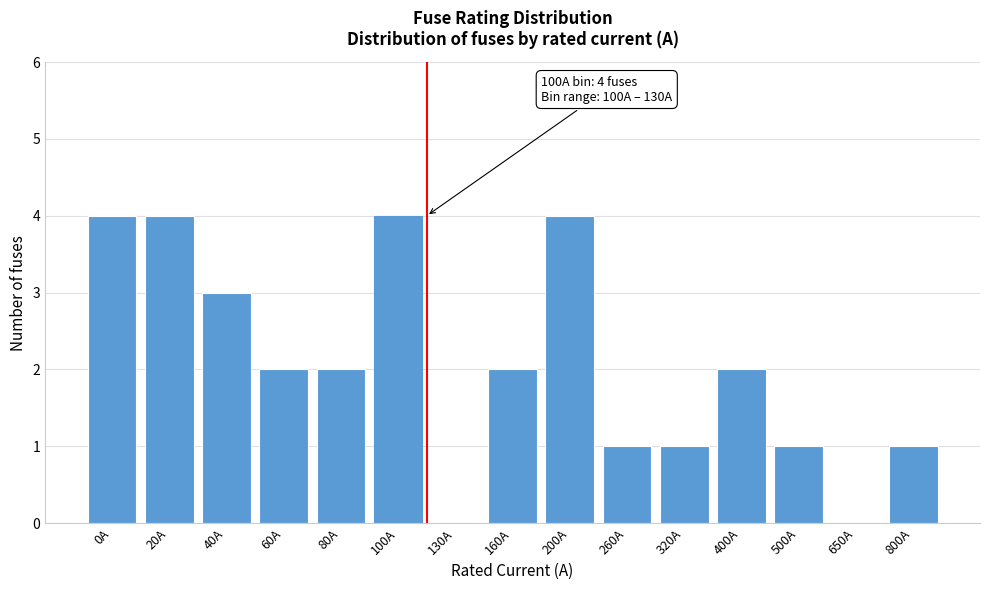

Reading left to right, transcribe all the data shown in this chart.

0A=4	20A=4	40A=3	60A=2	80A=2	100A=4	130A=0	160A=2	200A=4	260A=1	320A=1	400A=2	500A=1	650A=0	800A=1